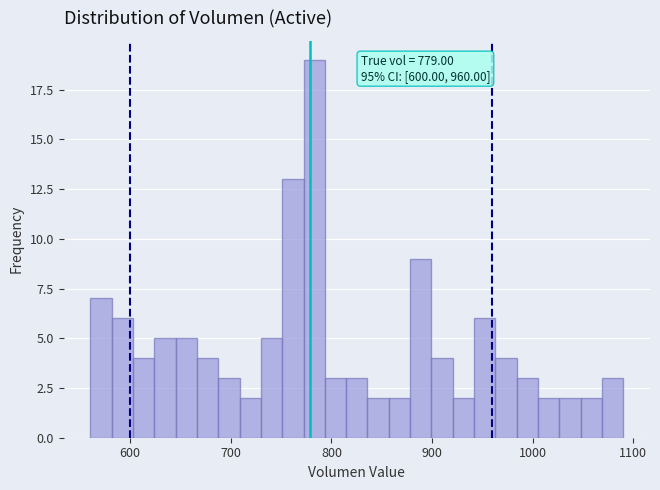

Around what value on the x-axis is the tallest bar? Give the approximate position of its centre, as read against the axis.

780